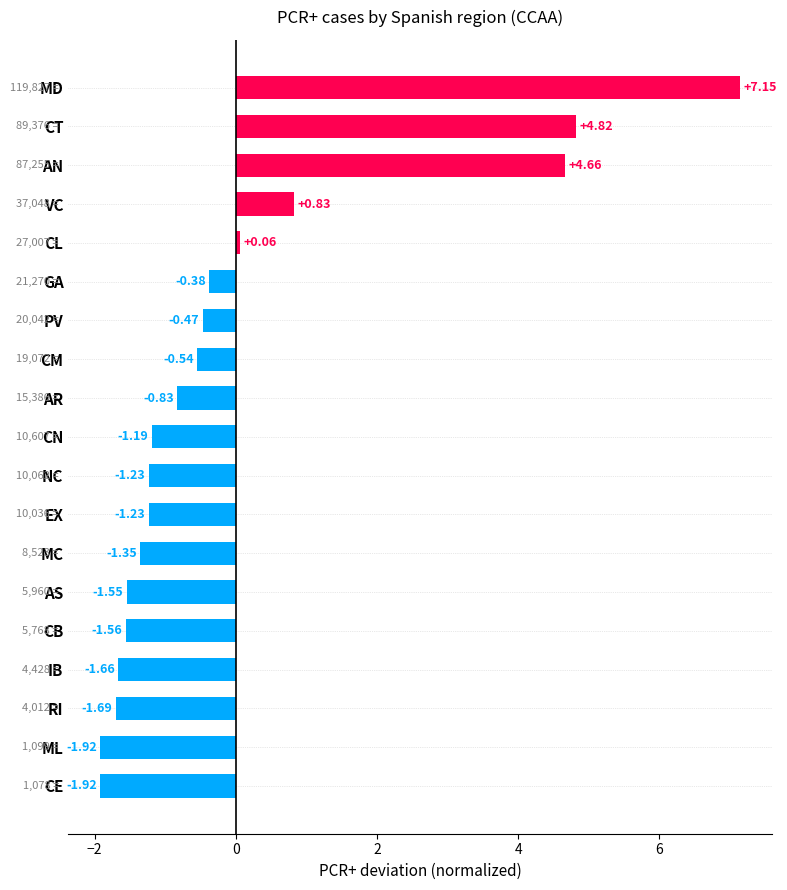

What is the change in value from CM to AS?

-1.0